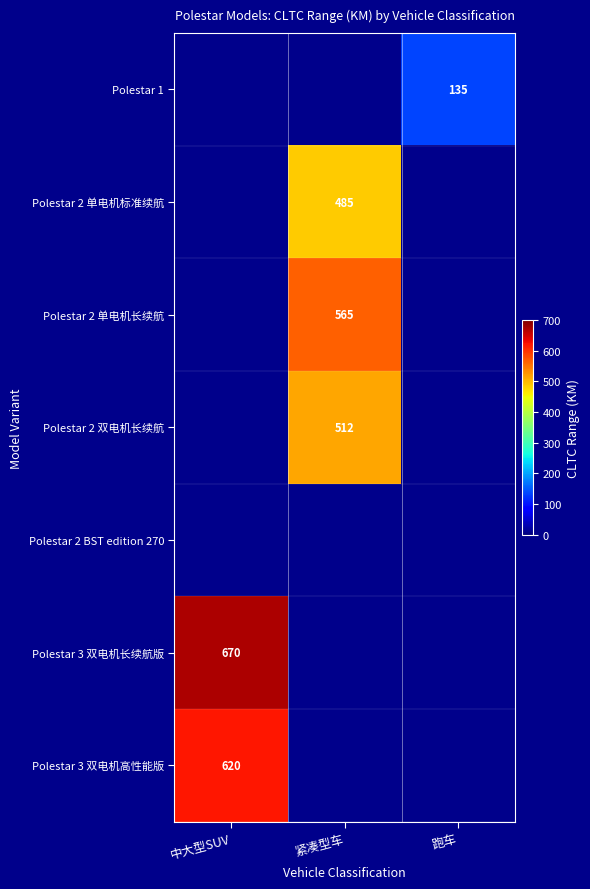

True or false: Polestar 2 双电机长续航 has a value of 711 at 紧凑型车.

False